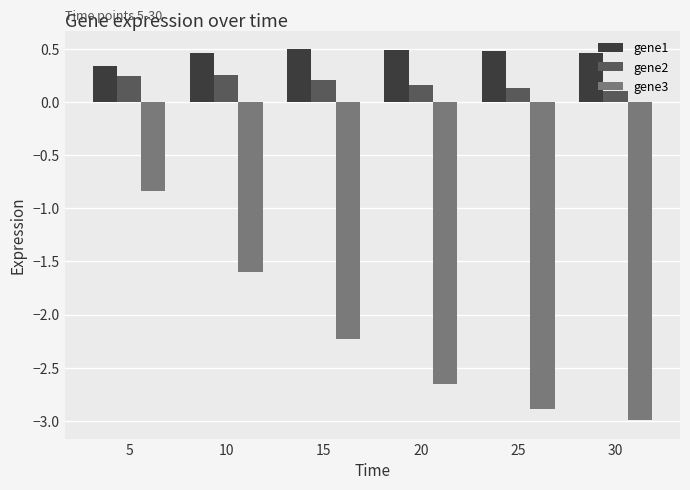

What is the value of the gene1 bar at the 5th from the left?

0.5